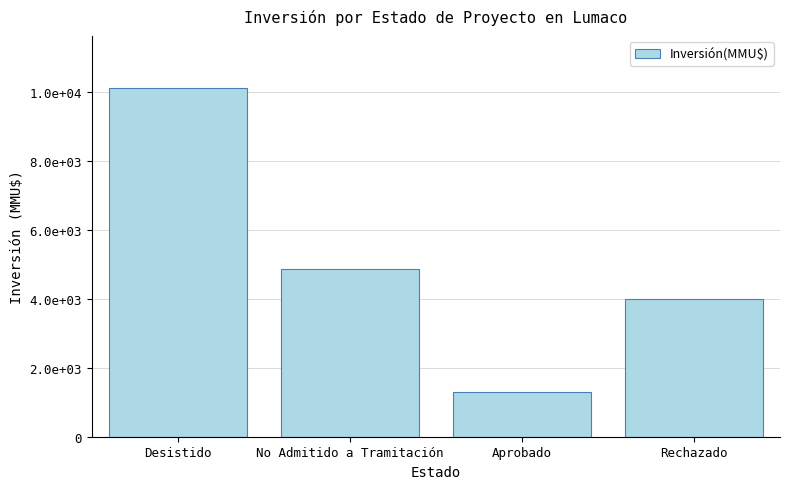

The chart shows a value of 6404 at Rechazado. True or false?

False